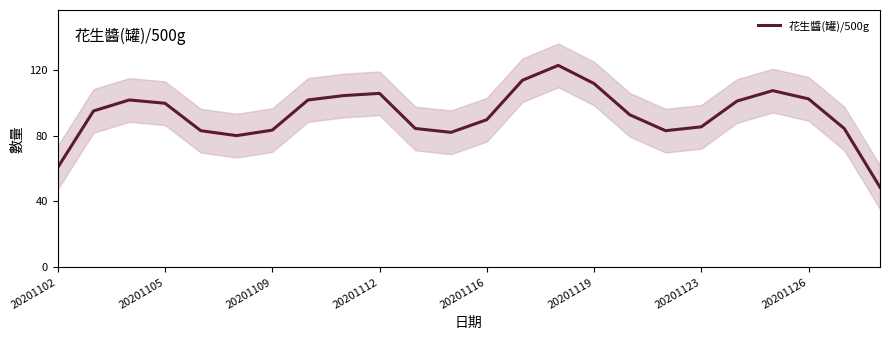

The value at 20201102 is 35.3. True or false?

False